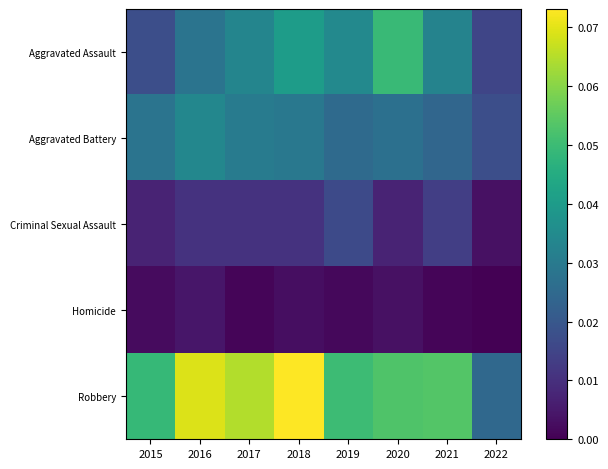

What is the greatest value displayed?

0.1